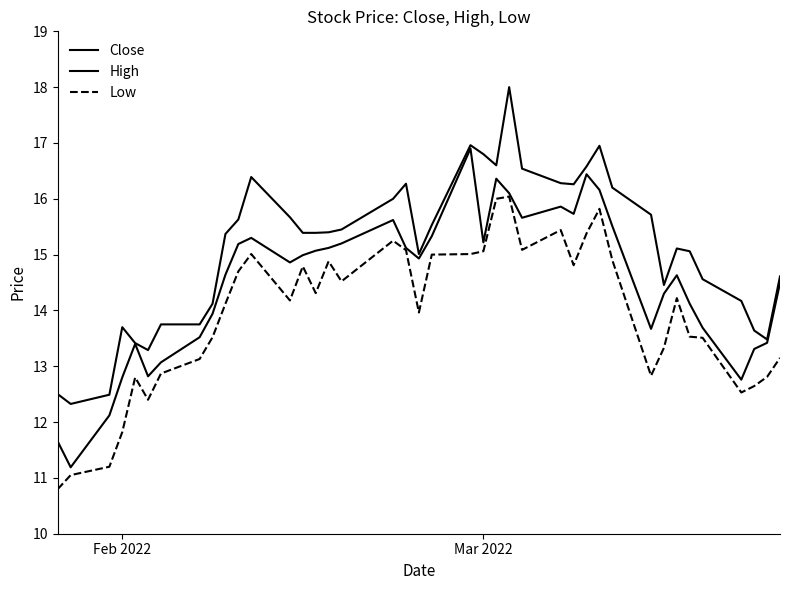

What is the minimum value shown in the chart?

10.8